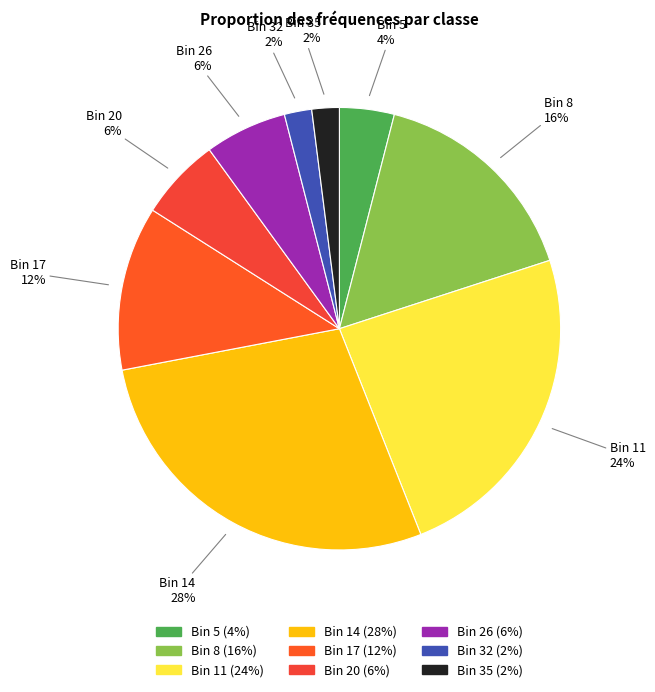

How many segments does this pie chart have?

9